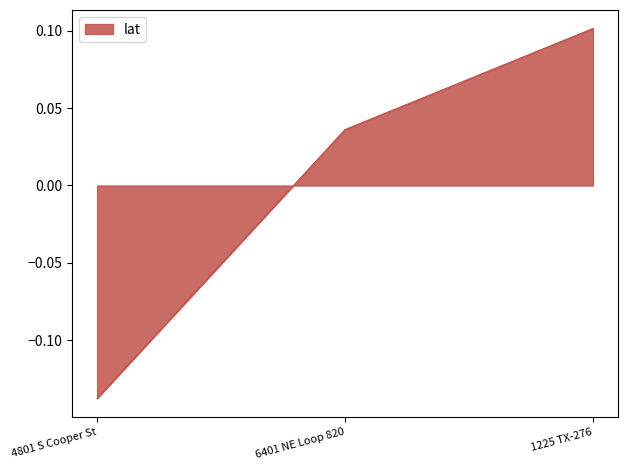

What position from the left is 4801 S Cooper St?

1